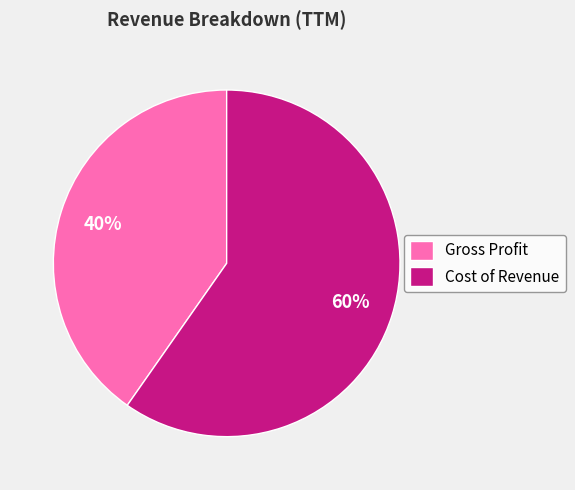

What is the ratio of the value at Cost of Revenue to the value at Gross Profit?

1.5